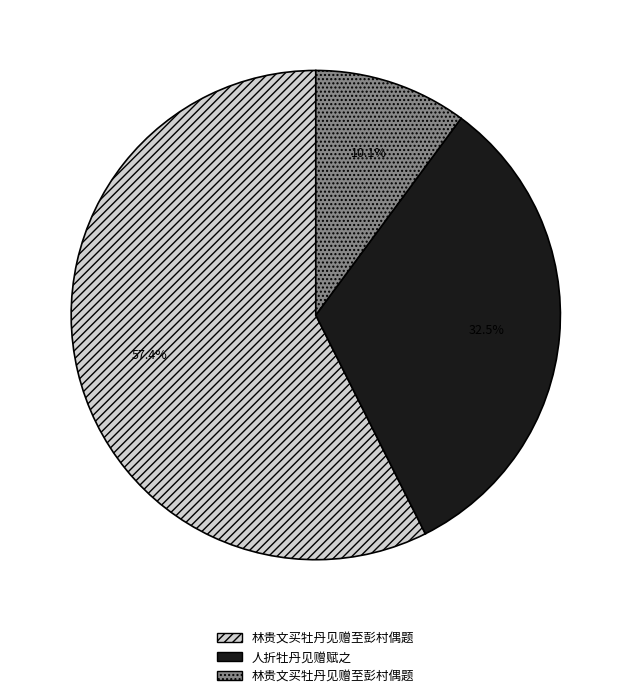

How many segments does this pie chart have?

3